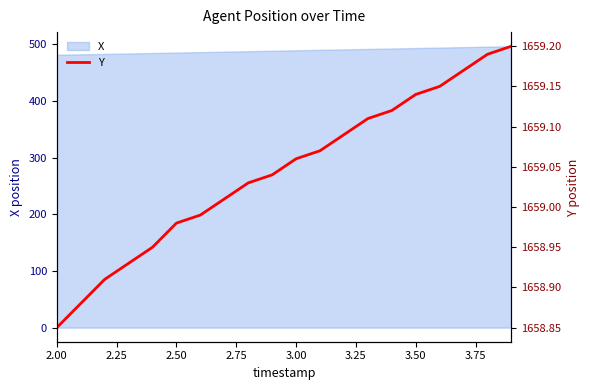

The value of X at 2.50 is 485.3. True or false?

True